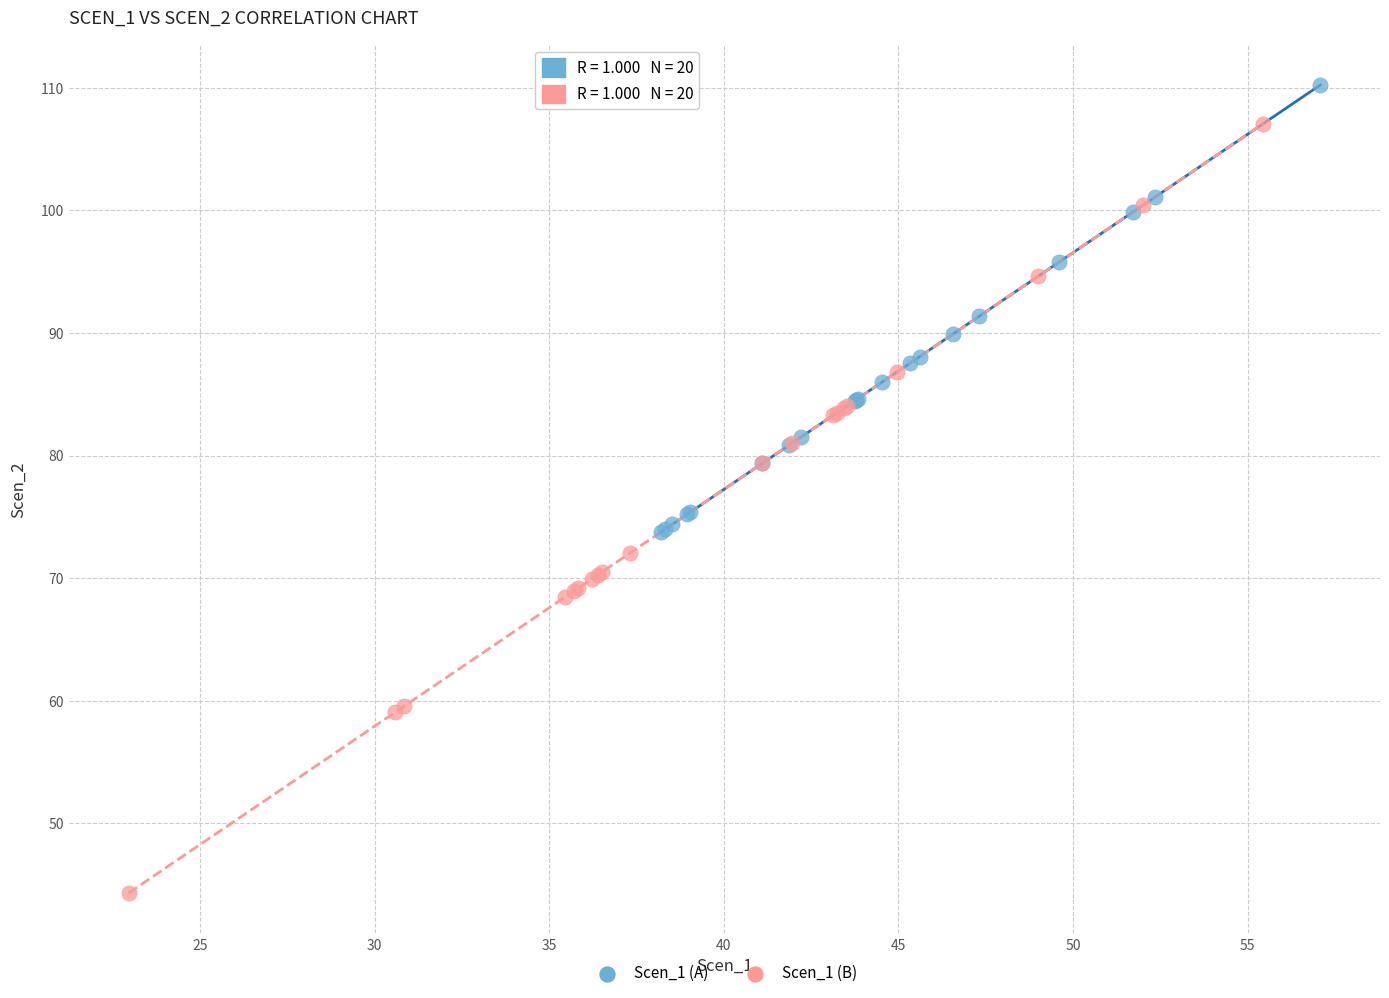

Which series has the widest spread of Y values?

Scen_1 (B)